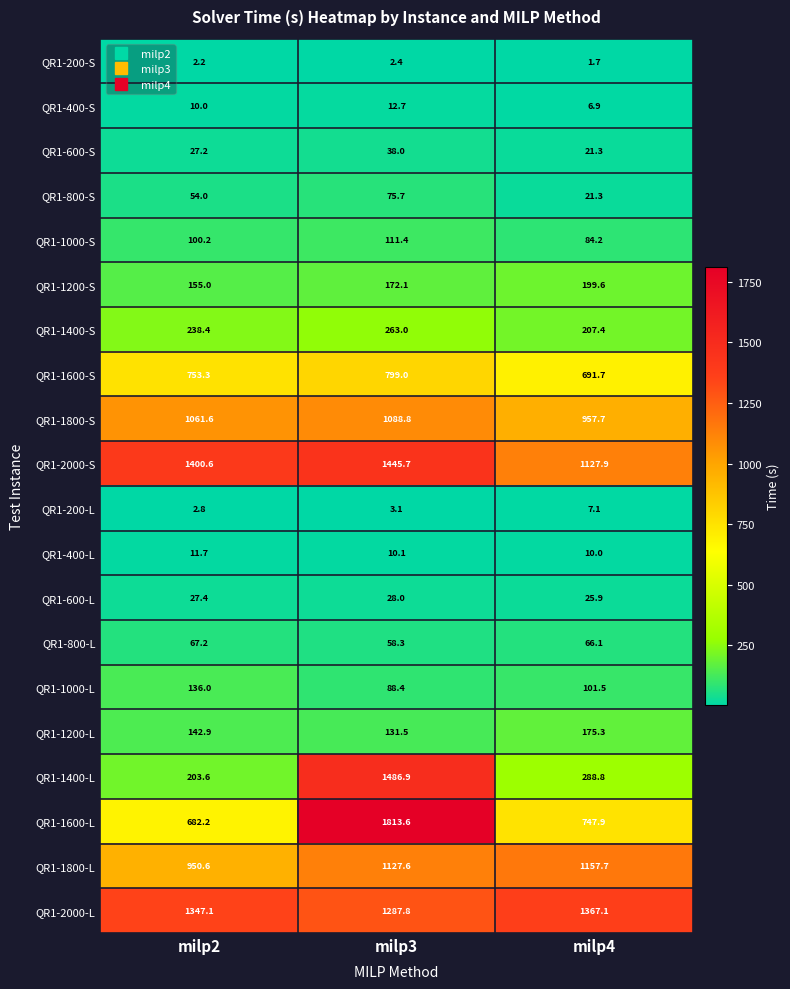

What is the sum of the QR1-1600-S values at milp4 and milp2?

1445.0